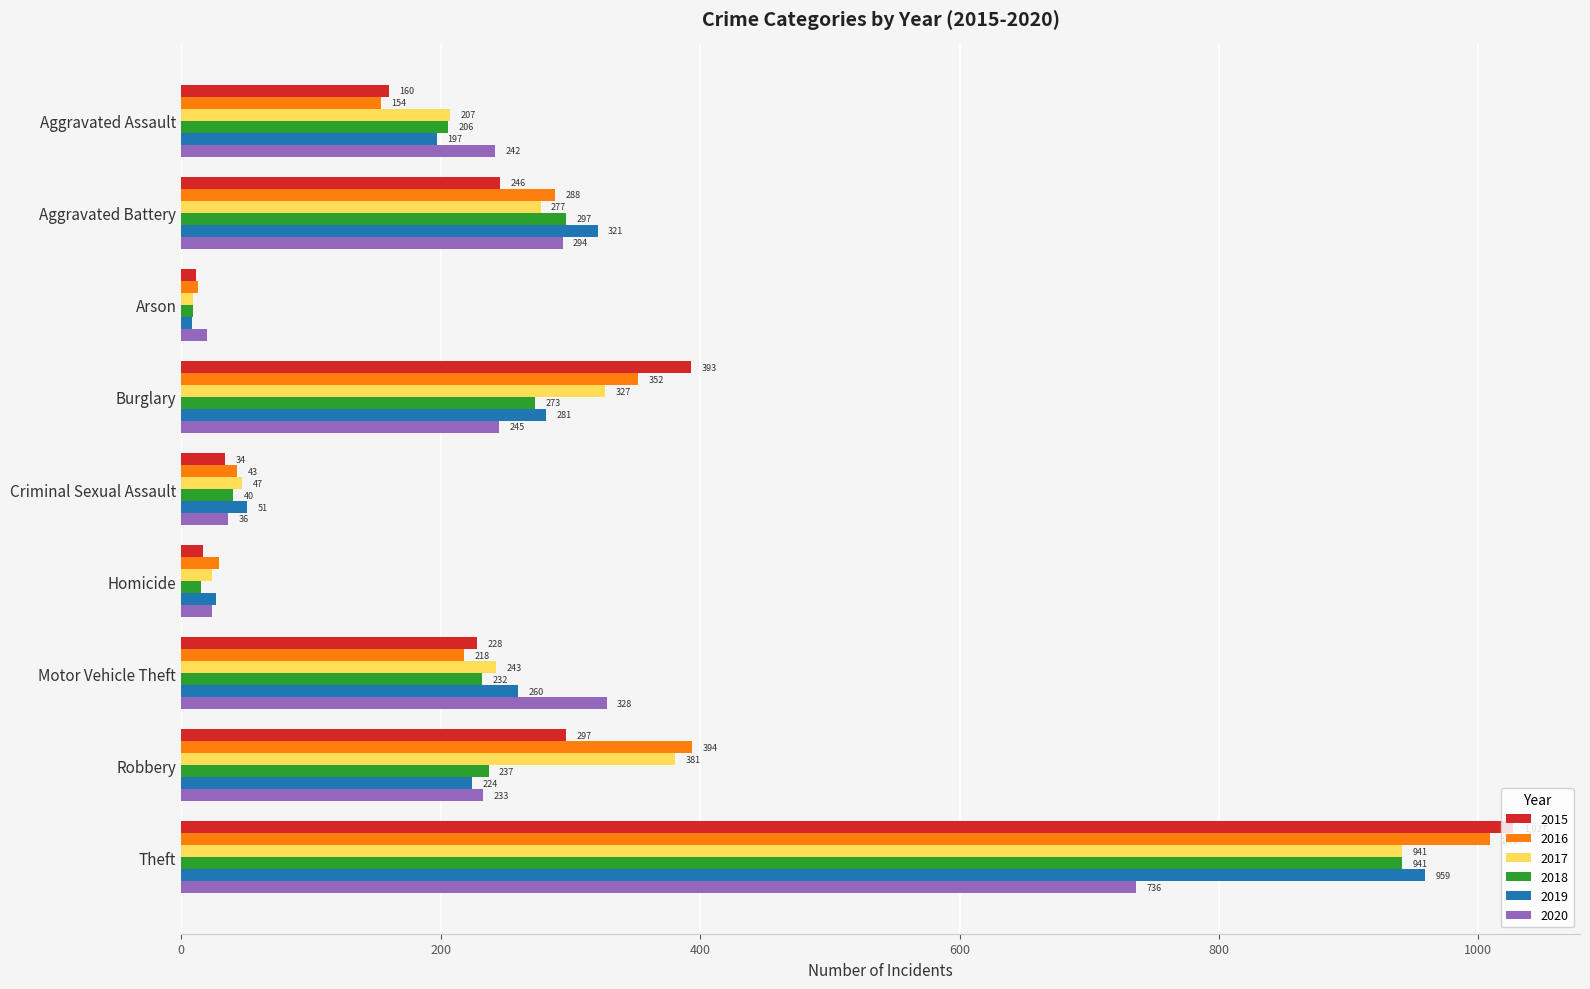

Which series has the widest spread of values?

2015